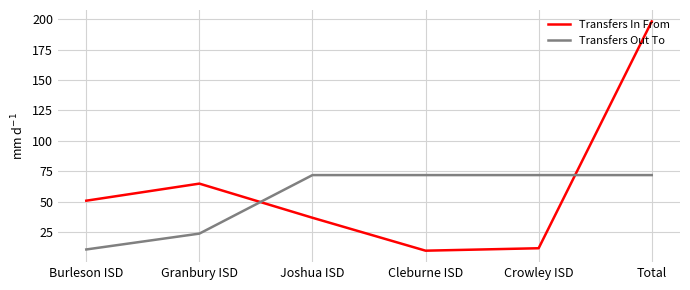

Which series has the widest spread of values?

Transfers In From